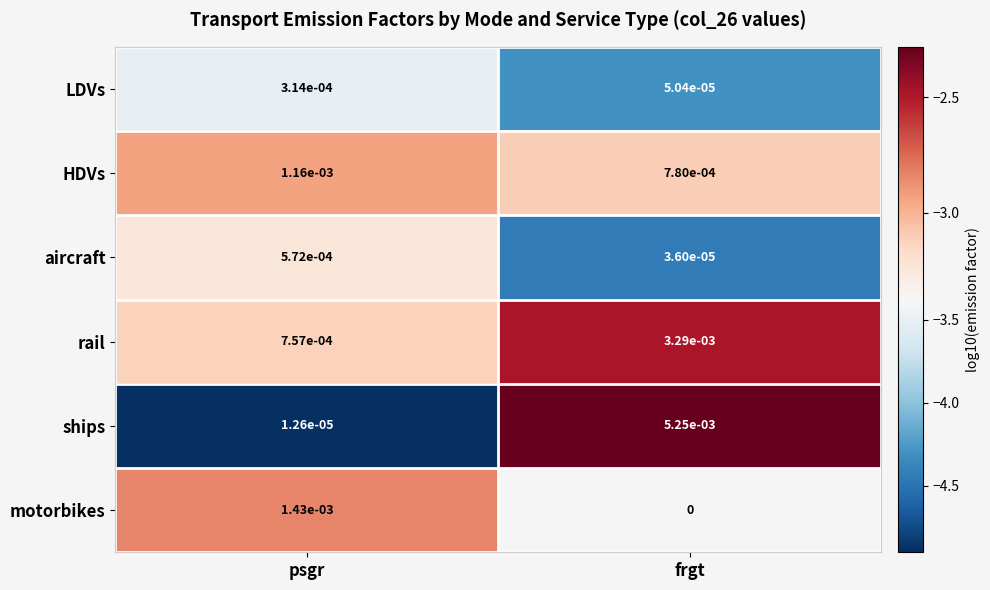

List the labels in order of HDVs value, smallest first.

frgt, psgr